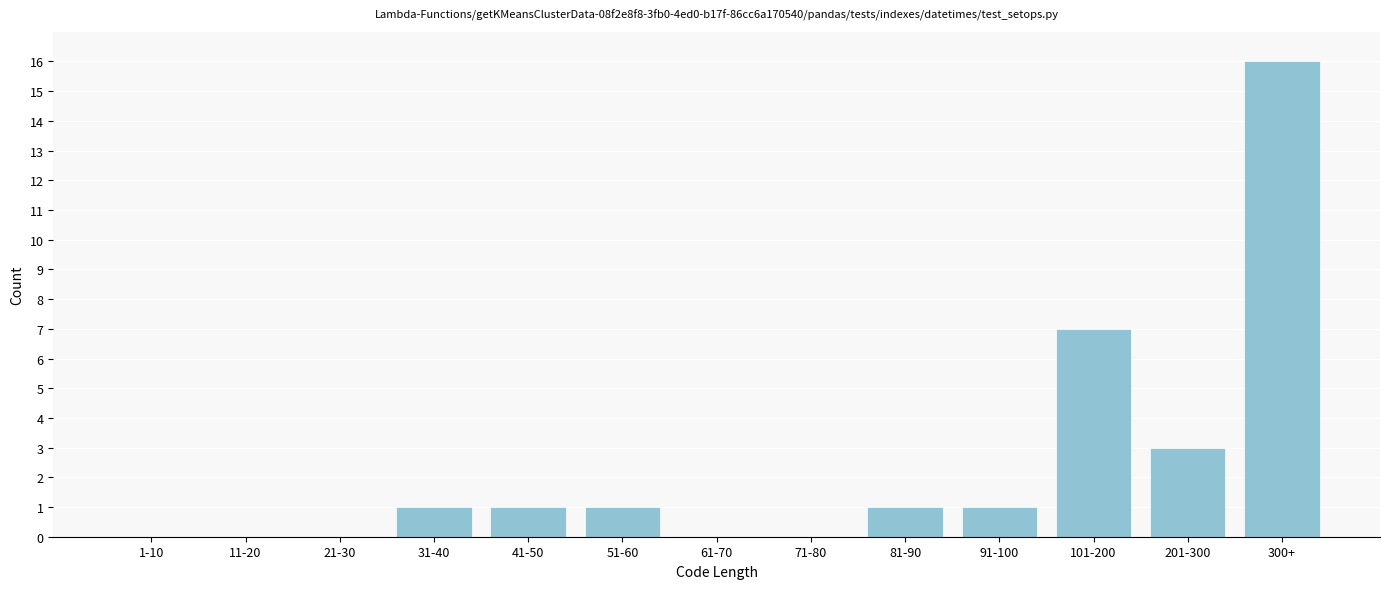

Reading left to right, what are all the values shown in this chart?

1-10=0	11-20=0	21-30=0	31-40=1	41-50=1	51-60=1	61-70=0	71-80=0	81-90=1	91-100=1	101-200=7	201-300=3	300+=16